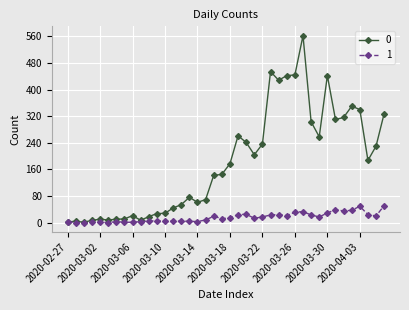

List the series in order of their peak value, highest first.

0, 1